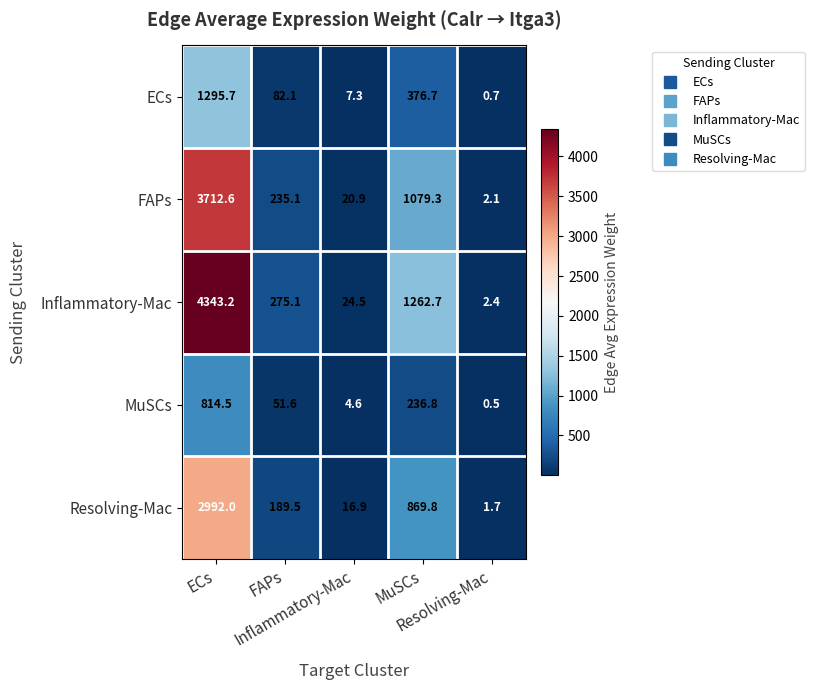

What is the greatest value displayed?

4343.2